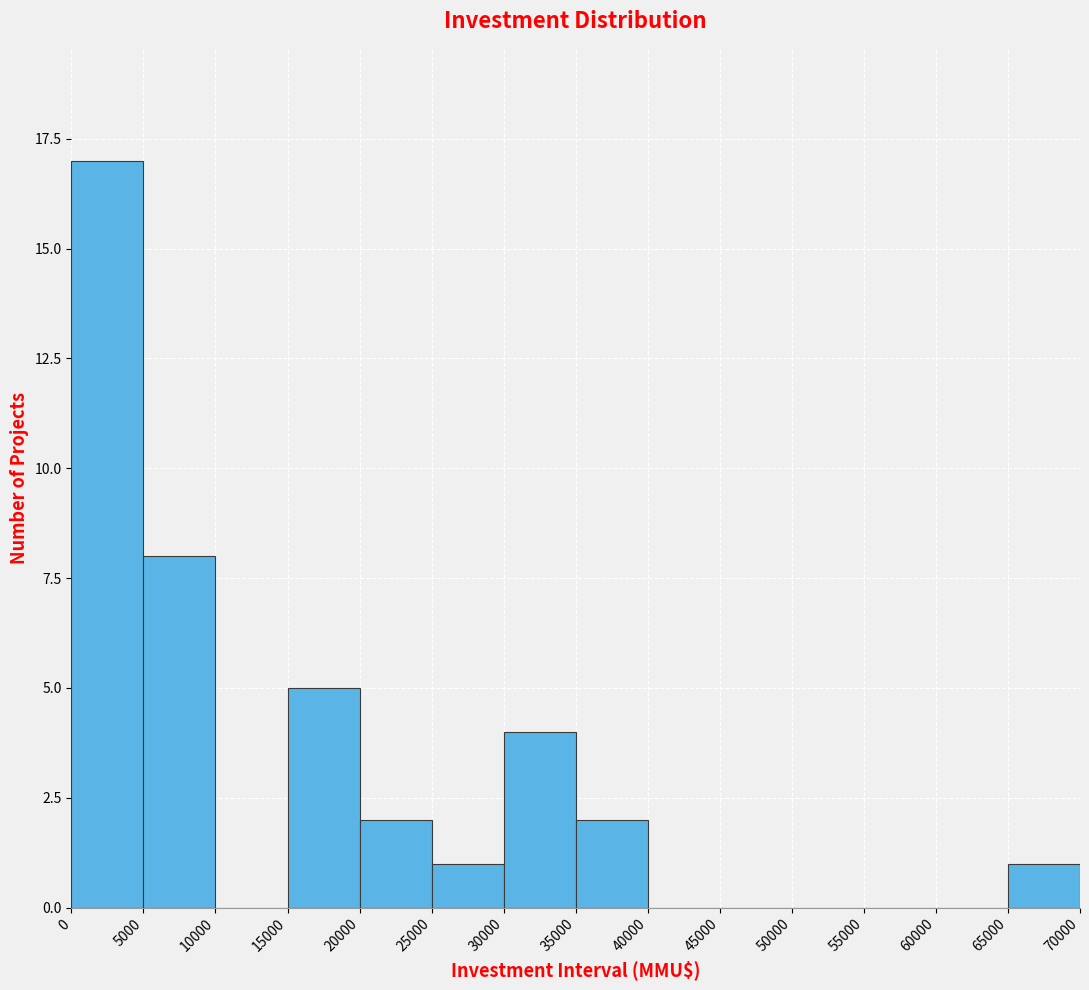

Reading left to right, transcribe this chart: for each bar, give the range it covers on the x-axis and its height. The values are not printed on the chart, so give them approximately, as read against the axis.

0 to 5000: 17
5000 to 10000: 8
10000 to 15000: 0
15000 to 20000: 5
20000 to 25000: 2
25000 to 30000: 1
30000 to 35000: 4
35000 to 40000: 2
40000 to 45000: 0
45000 to 50000: 0
50000 to 55000: 0
55000 to 60000: 0
60000 to 65000: 0
65000 to 70000: 1